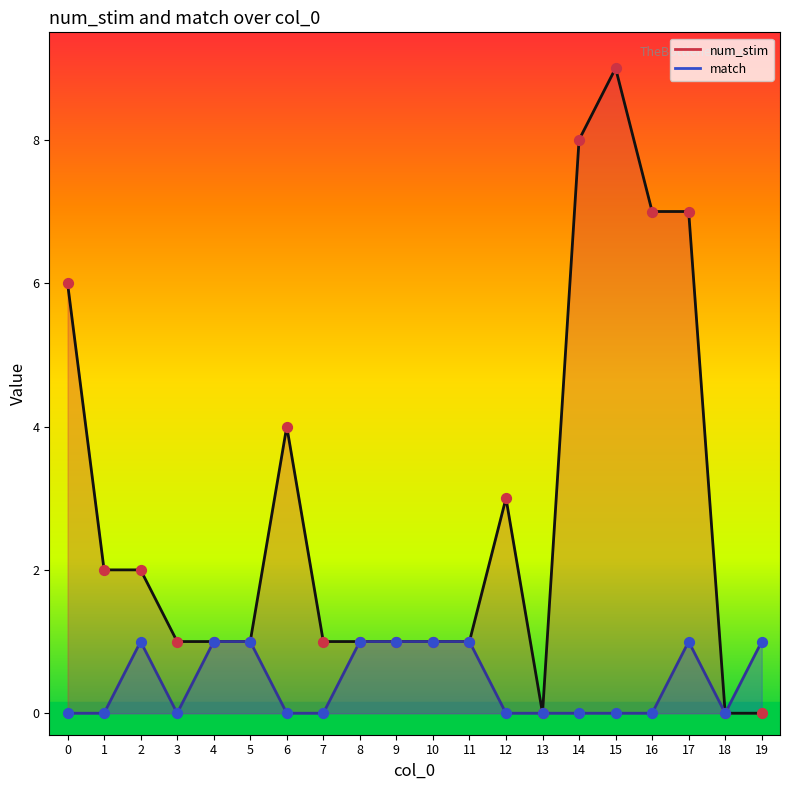

At how many categories does at least one series exceed 2?

7